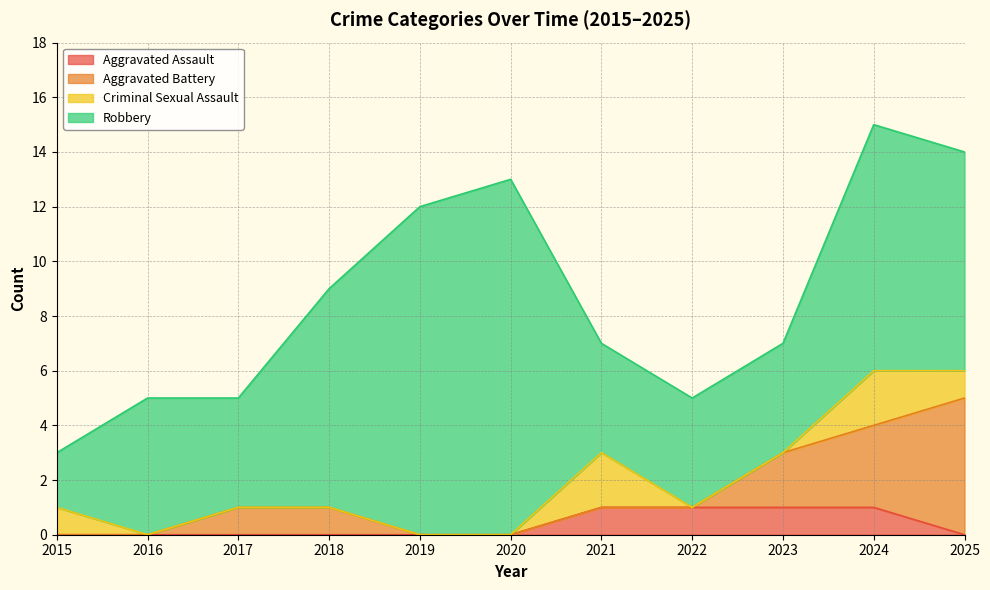

Reading left to right, transcribe all the data shown in this chart.

Aggravated Assault: 2015=0	2016=0	2017=0	2018=0	2019=0	2020=0	2021=1	2022=1	2023=1	2024=1	2025=0
Aggravated Battery: 2015=0	2016=0	2017=1	2018=1	2019=0	2020=0	2021=0	2022=0	2023=2	2024=3	2025=5
Criminal Sexual Assault: 2015=1	2016=0	2017=0	2018=0	2019=0	2020=0	2021=2	2022=0	2023=0	2024=2	2025=1
Robbery: 2015=2	2016=5	2017=4	2018=8	2019=12	2020=13	2021=4	2022=4	2023=4	2024=9	2025=8
Total: 2015=3	2016=5	2017=5	2018=9	2019=12	2020=13	2021=7	2022=5	2023=7	2024=15	2025=14